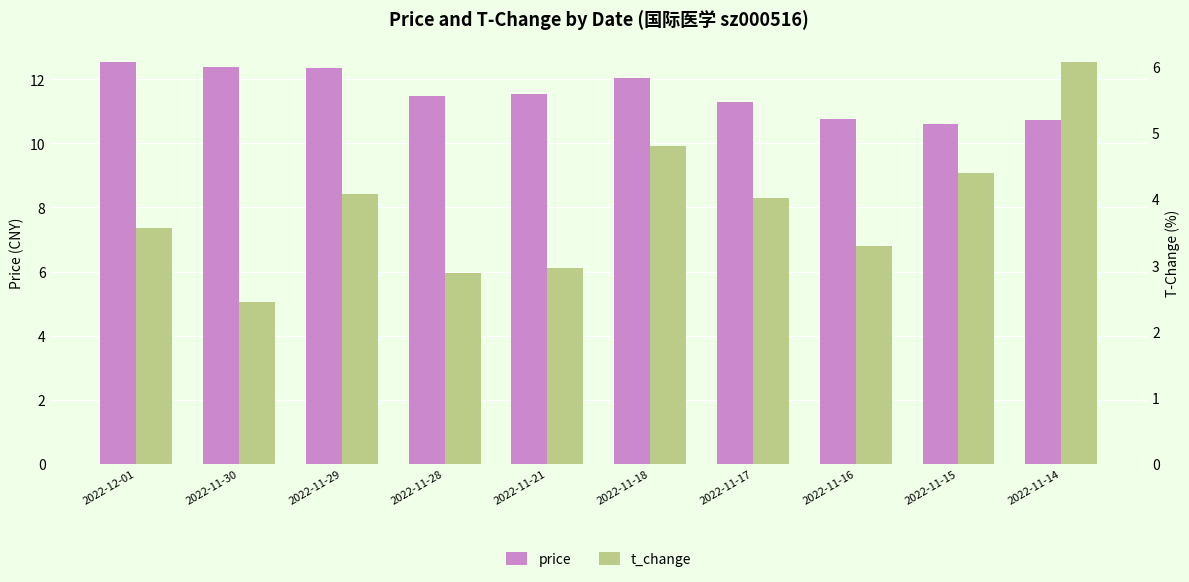

Where is t_change nearest to the value 4?

2022-11-17